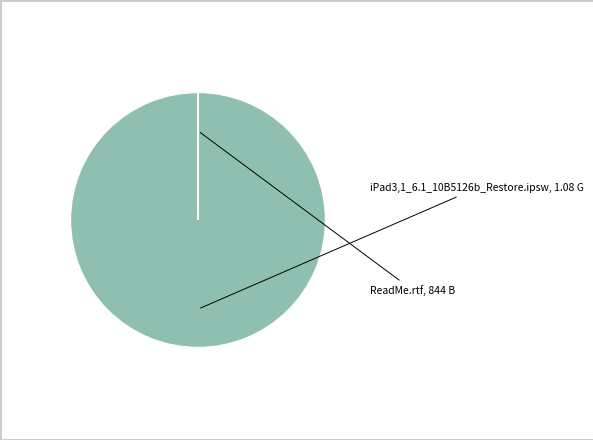

Combined, do ReadMe.rtf and iPad3,1_6.1_10B5126b_Restore.ipsw account for over 50%?

Yes